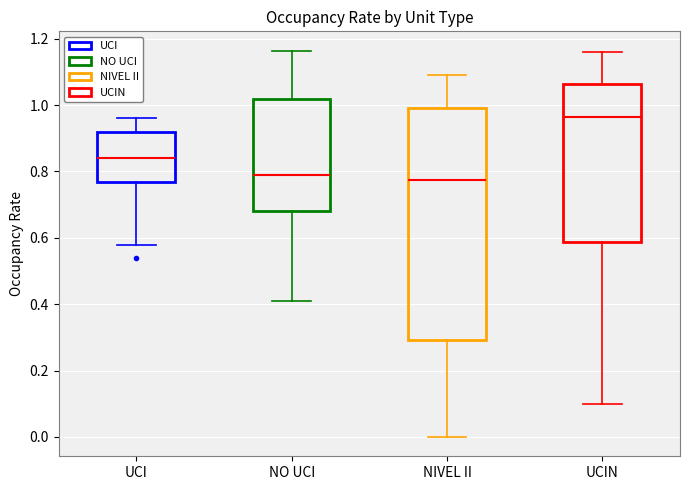

Comparing the boxes themselves (not the whiskers), which one is the tallest?

NIVEL II